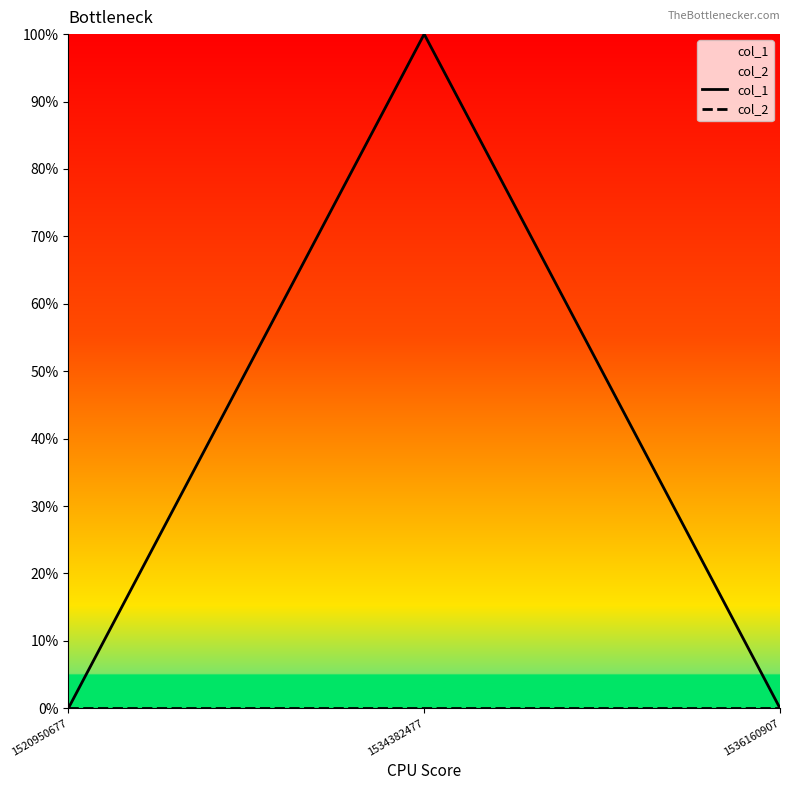

True or false: col_1 has a value of 1 at 1534382477.

True